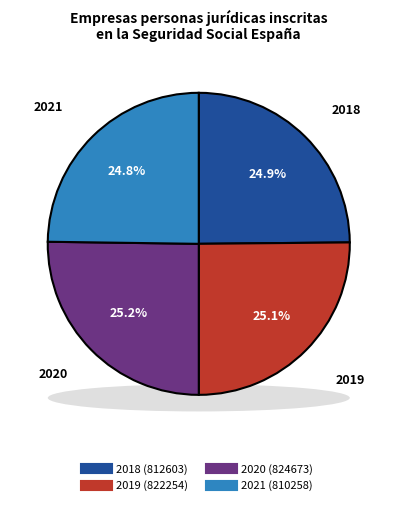

Does 2021 represent more than half of the total?

No